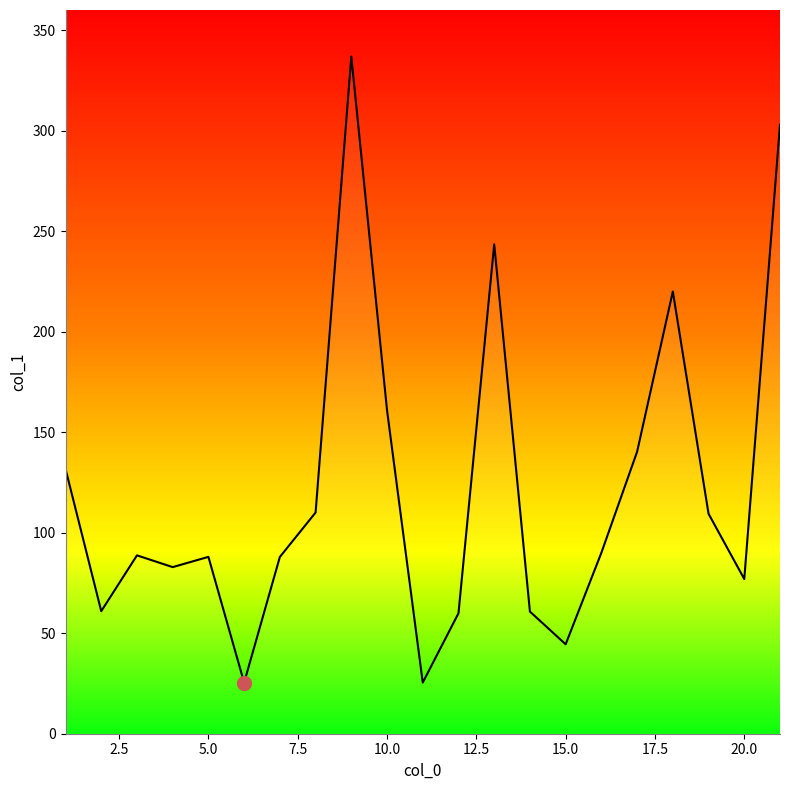

How many interior local valleys (lower than both neighbors) does the data have?

6